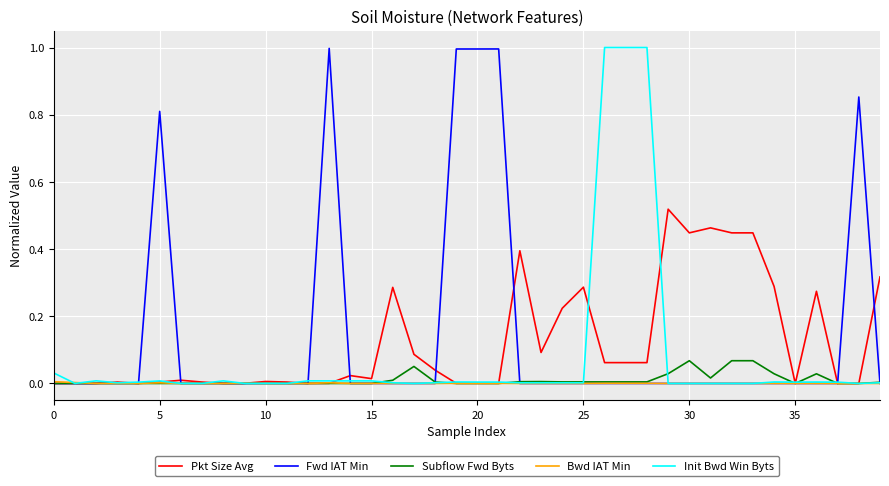

What is the greatest value displayed?

1.0